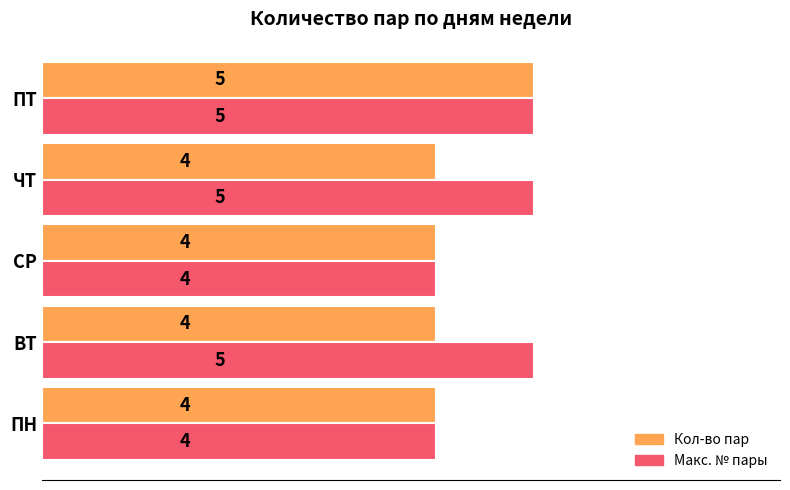

What value does the Макс. № пары series have at ПТ?

5